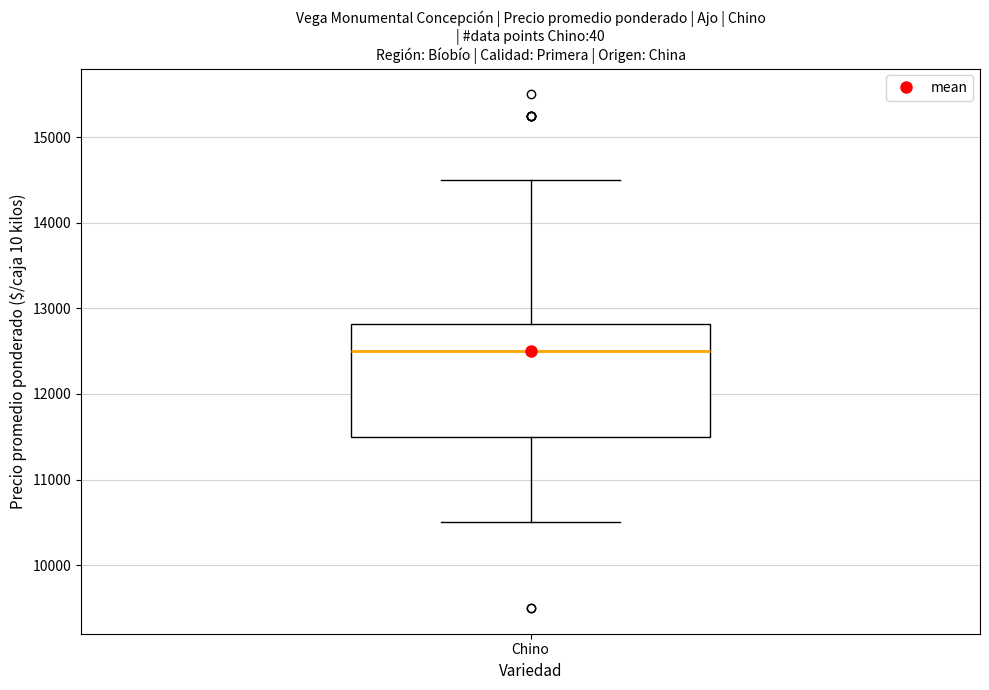

Transcribe this box plot: give where the median line is, the range the box spans, and where the two whiskers end, as read against the y-axis. The values are not printed on the chart, so give them approximately, as read against the axis.

median 12500, box 11500 to 12800, whiskers 10500 to 14500